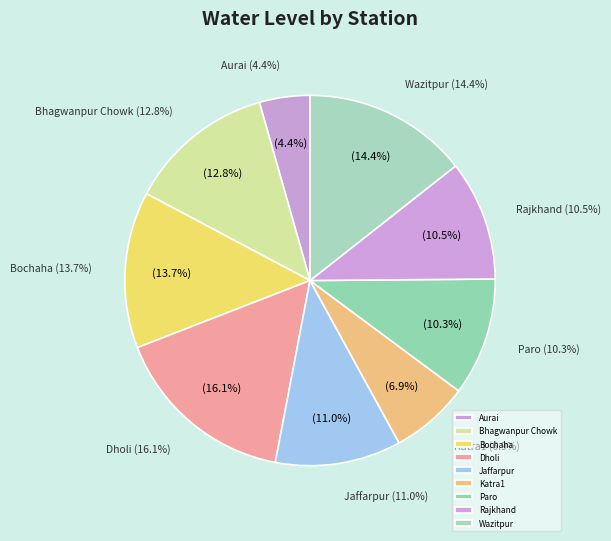

How many segments does this pie chart have?

9